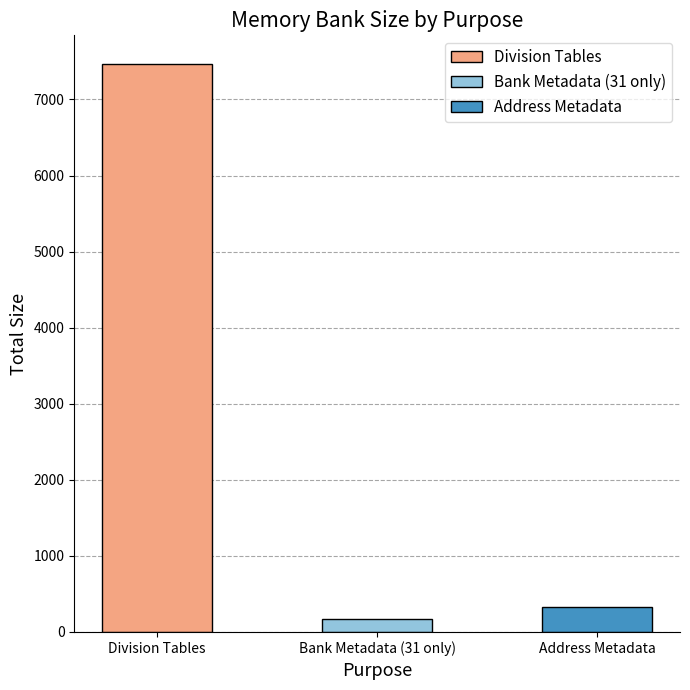

The value at Bank Metadata (31 only) is 167. True or false?

True